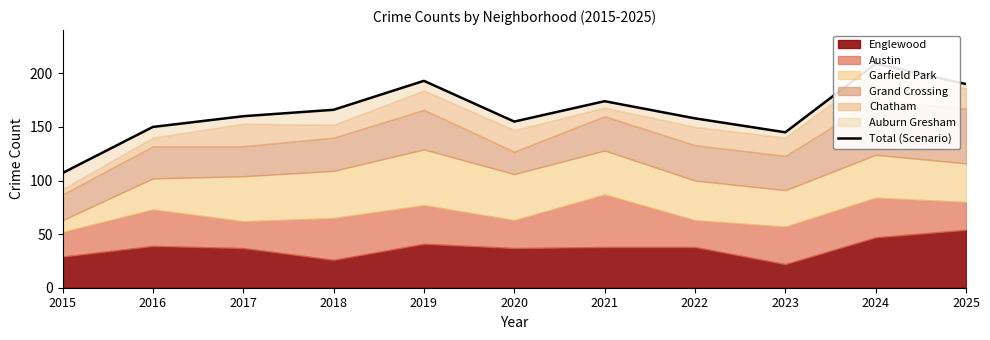

Reading left to right, extract all data points from this chart.

107	150	160	166	193	155	174	158	145	209	190